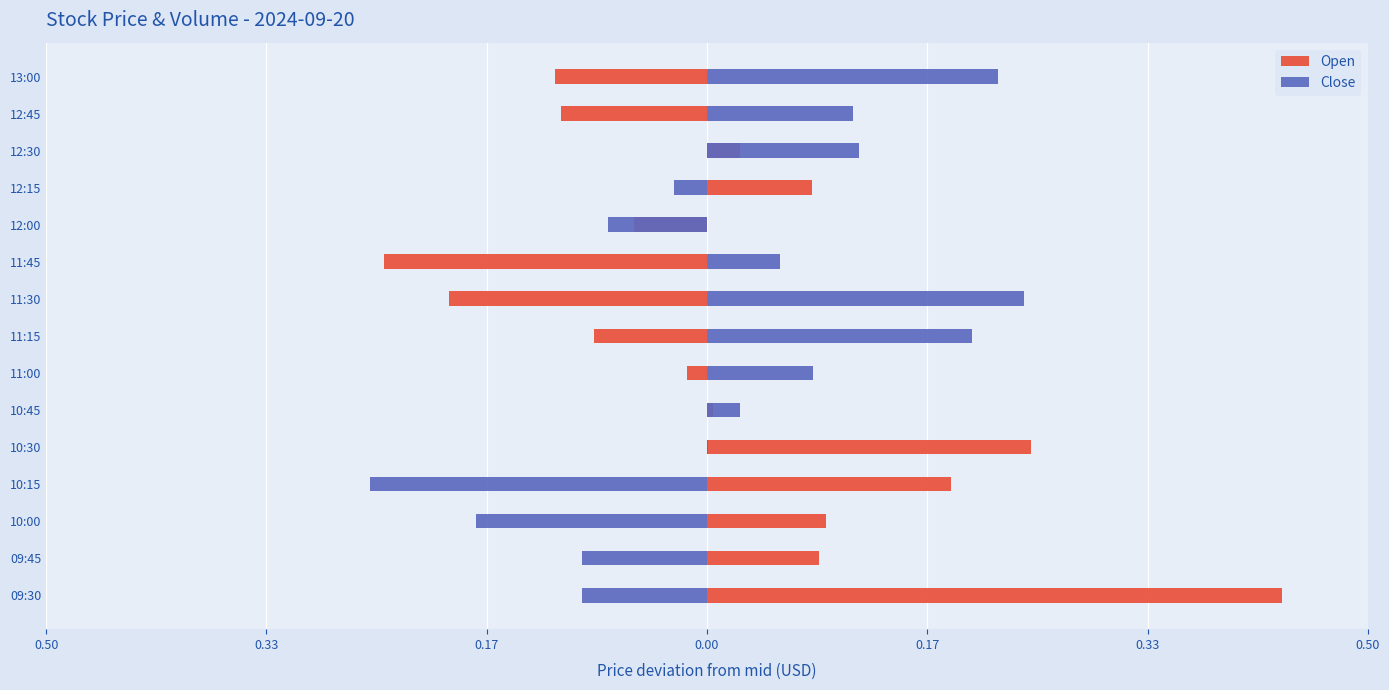

What is the difference between the maximum and minimum values in the Open series?

0.7